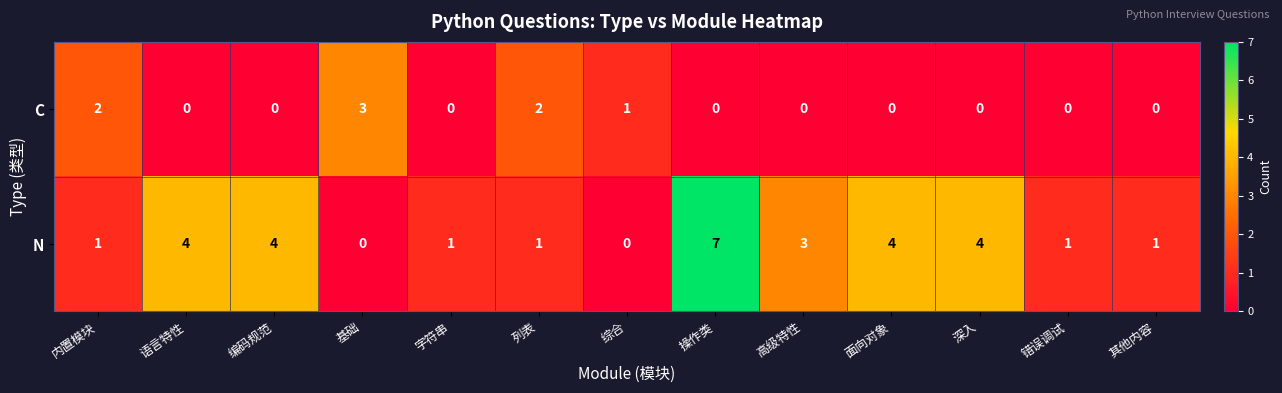

What is the total value across all series at 语言特性?

4